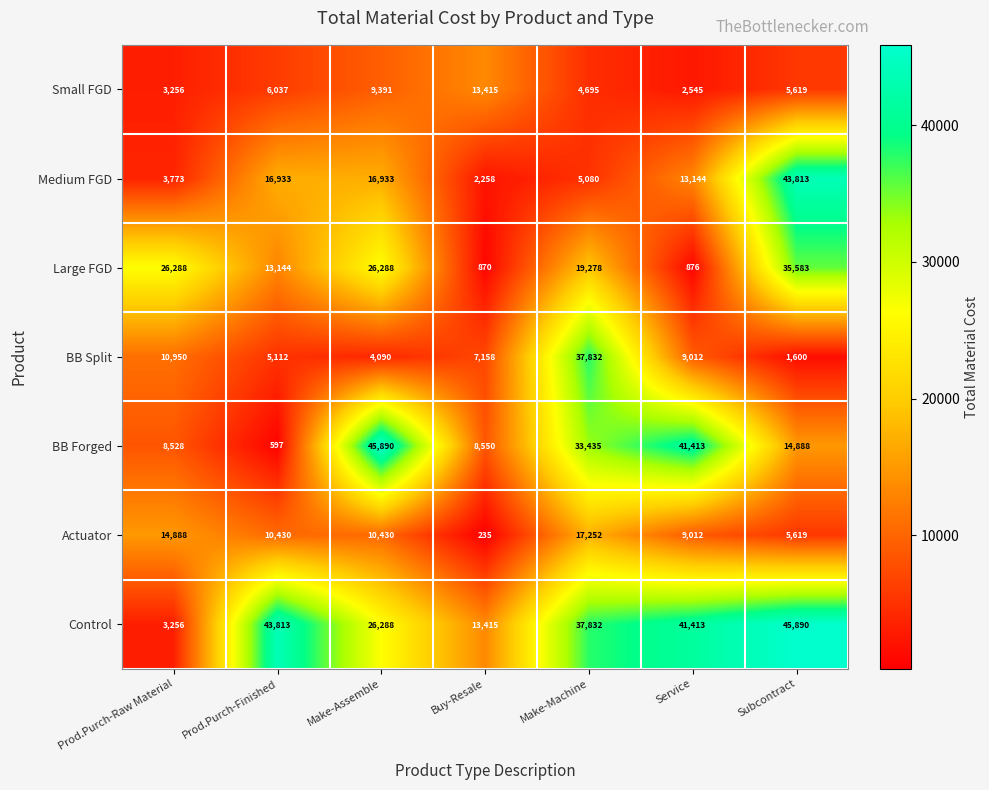

What is the difference between the highest and lowest values at Prod.Purch-Raw Material?

23032